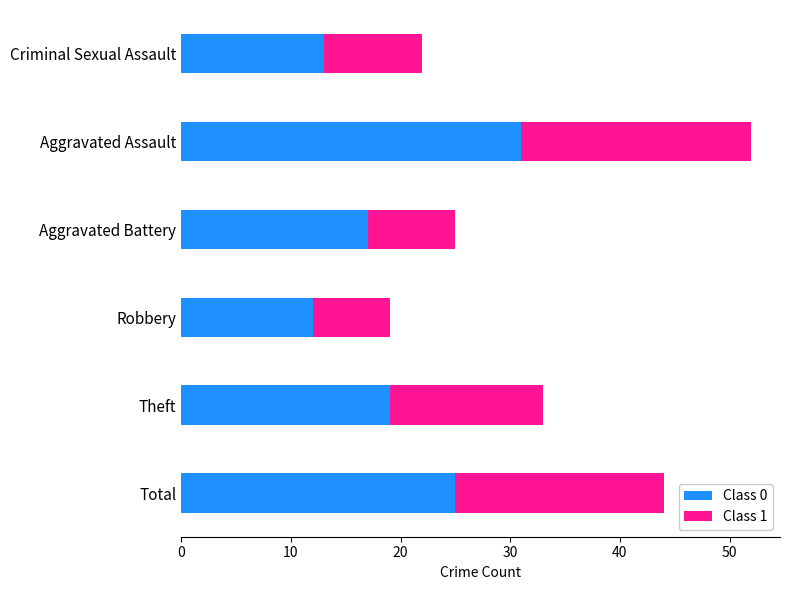

At which category is the sum across all series the highest?

Aggravated Assault